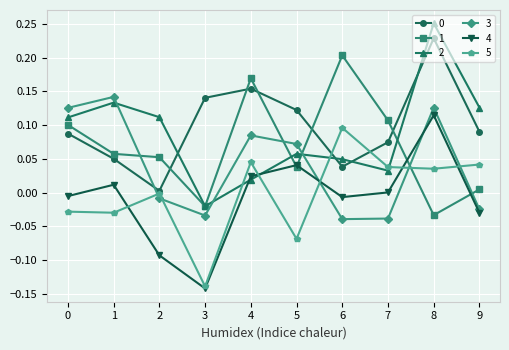

True or false: 0 has a value of 0.2 at 4.

True